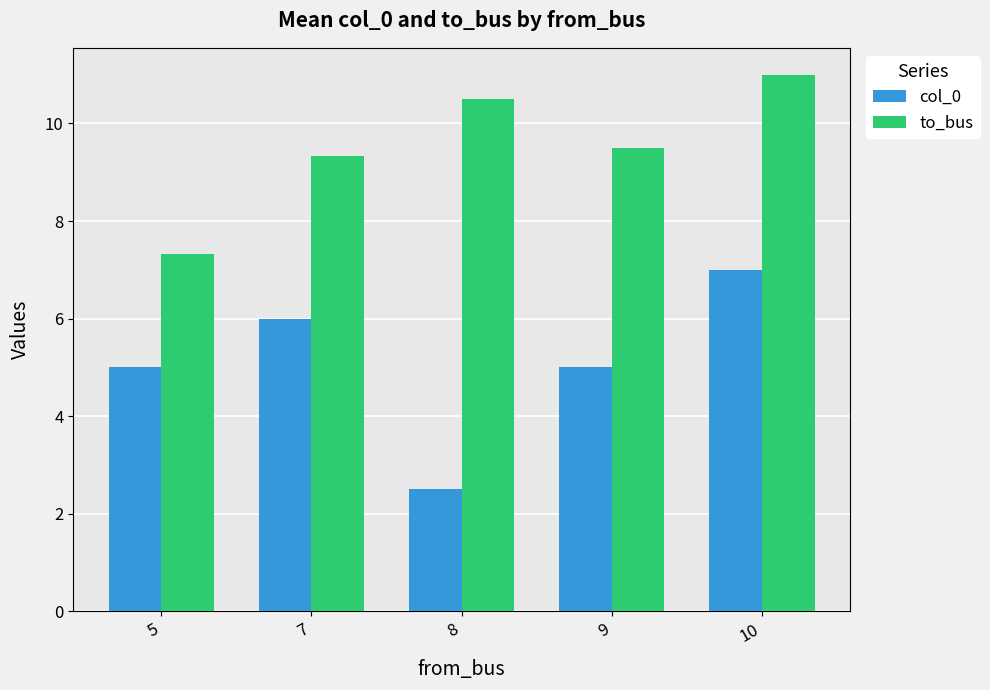

Reading left to right, transcribe all the data shown in this chart.

col_0: 5=5.0	7=6.0	8=2.5	9=5.0	10=7.0
to_bus: 5=7.3	7=9.3	8=10.5	9=9.5	10=11.0